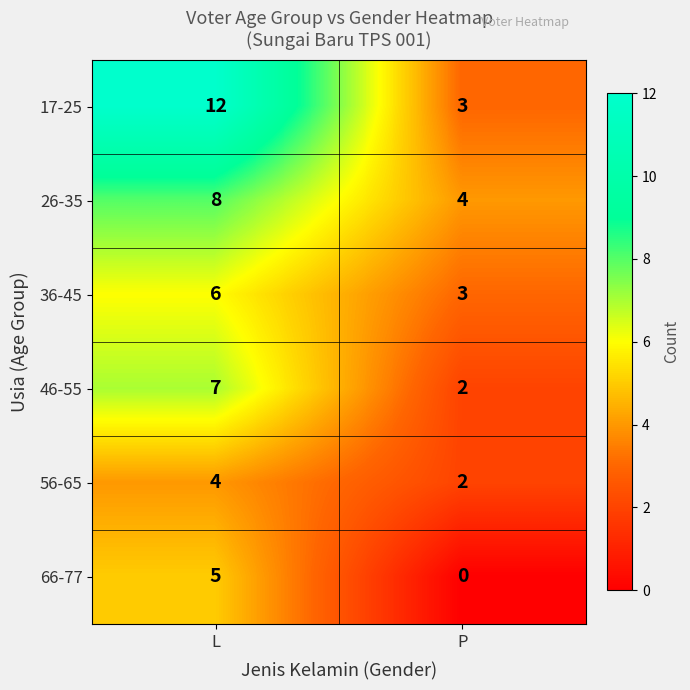

At which category is the sum across all series the highest?

L